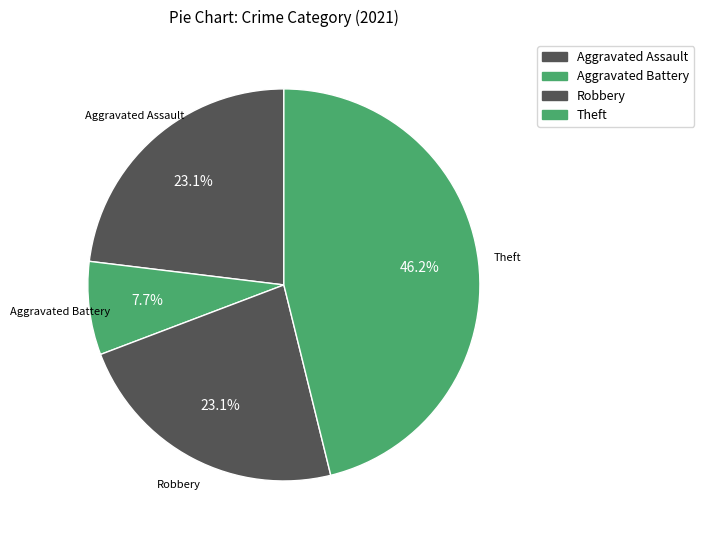

How many segments does this pie chart have?

4